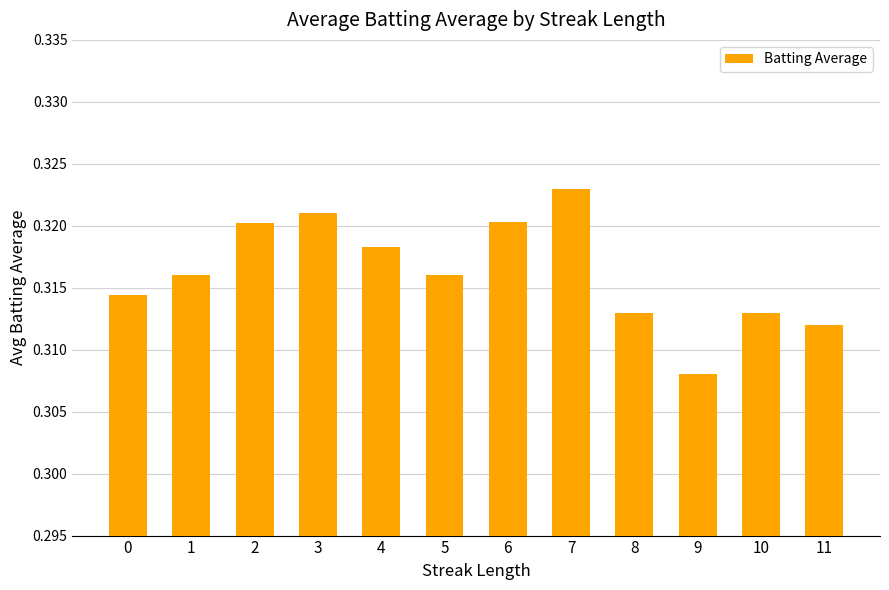

Between 3 and 0, which is larger?

3